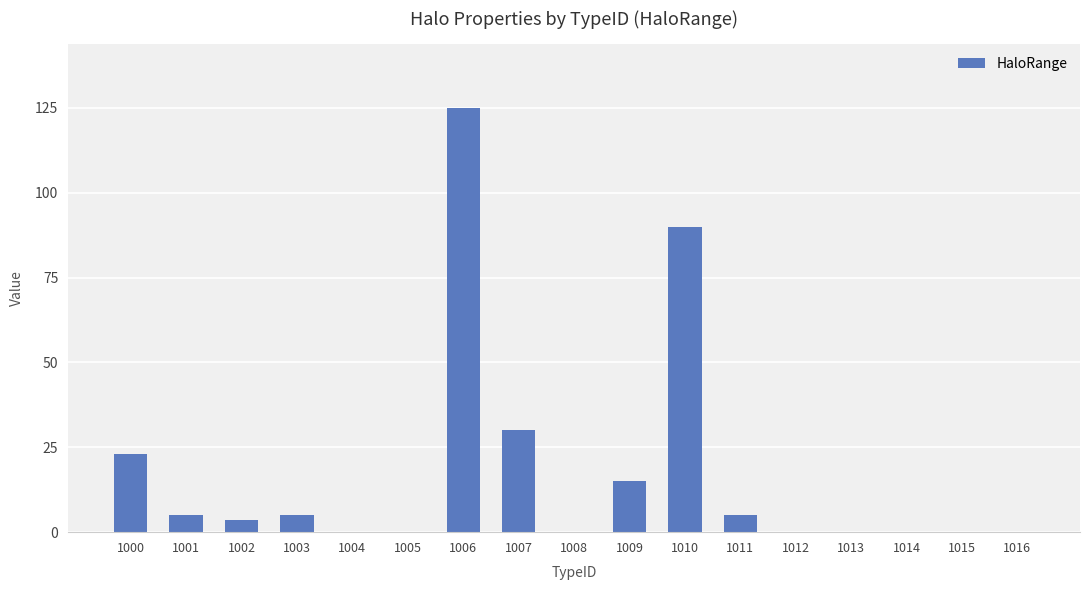

How many categories are shown in the chart?

17